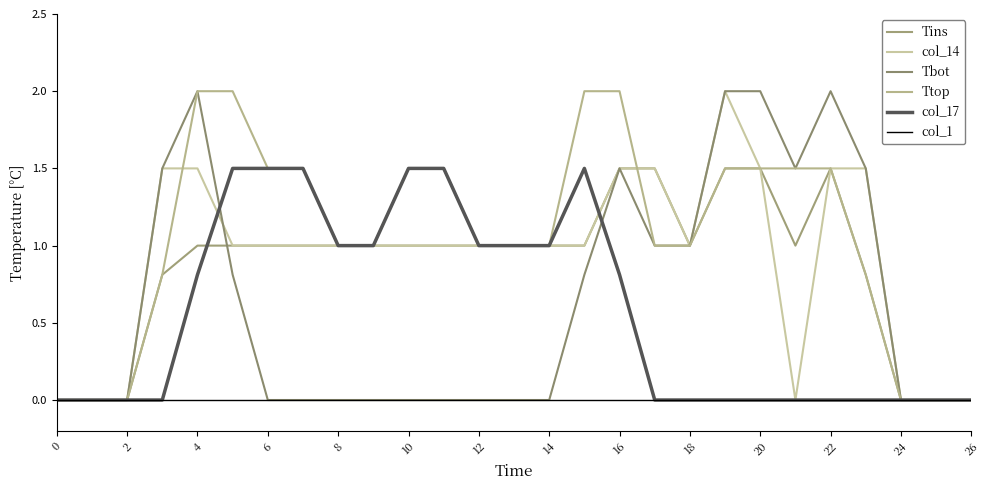

Is this an area chart (filled region under the line)?

No